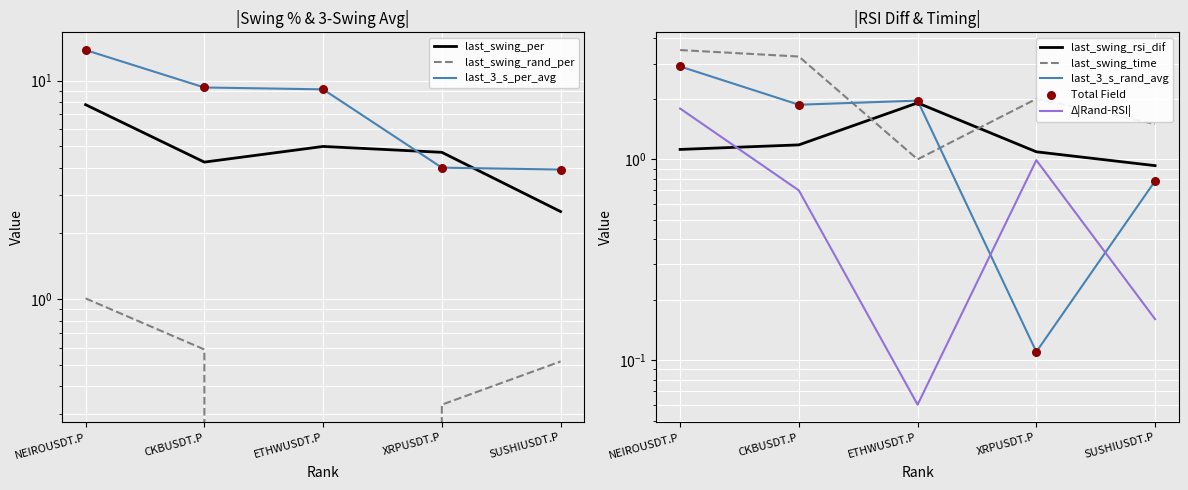

What is the total value across all series at ETHWUSDT.P?

19.0